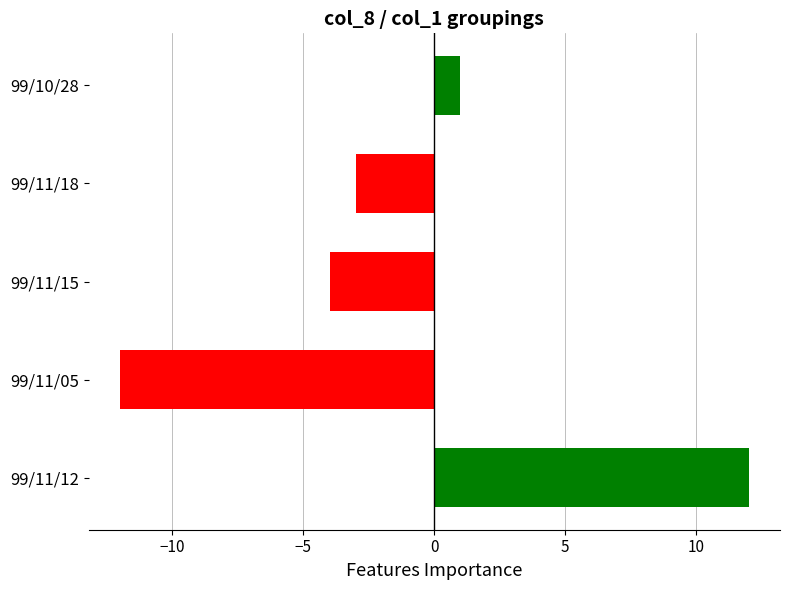

What is the smallest value displayed?

-12